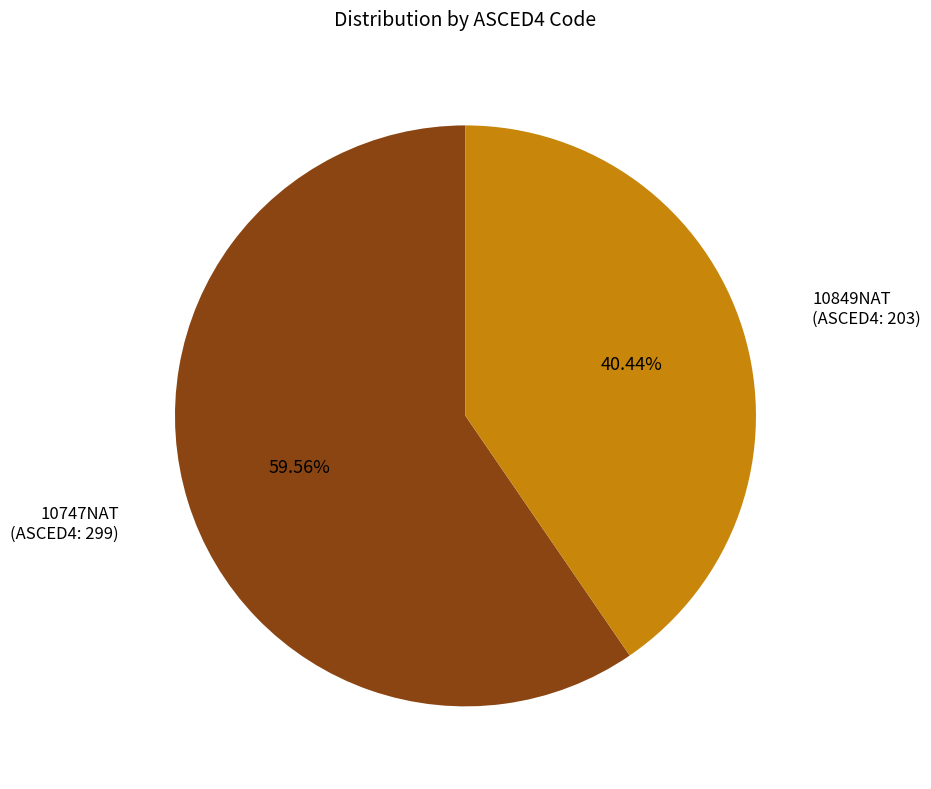

Is the sum of 10849NAT (ASCED4: 203) and 10747NAT (ASCED4: 299) greater than half?

Yes